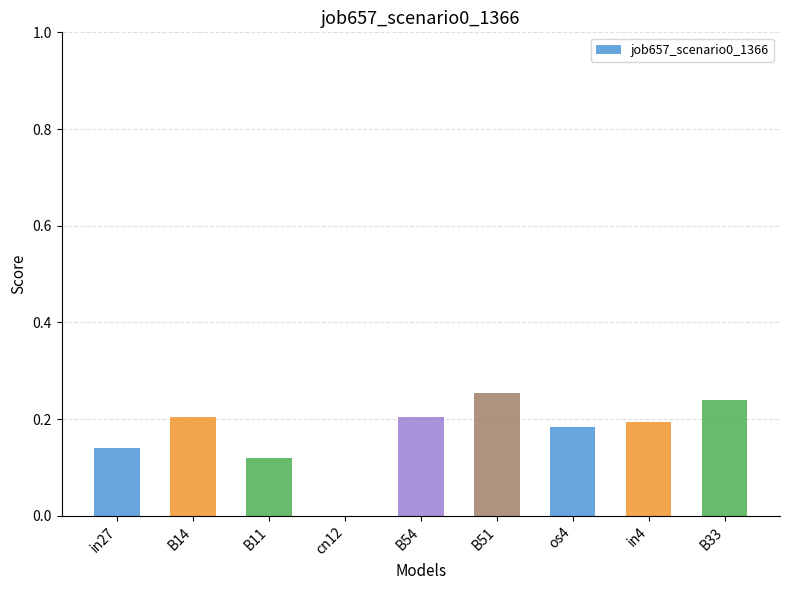

True or false: the data shows 0.2 at B54.

True